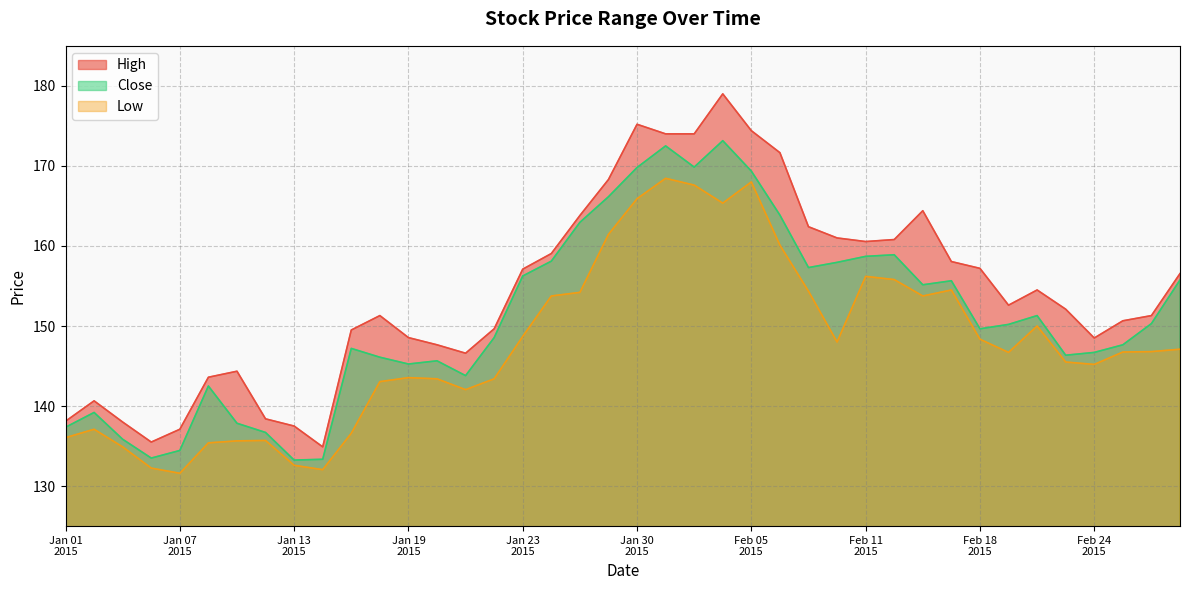

What are all the series names shown in the legend?

High, Close, Low